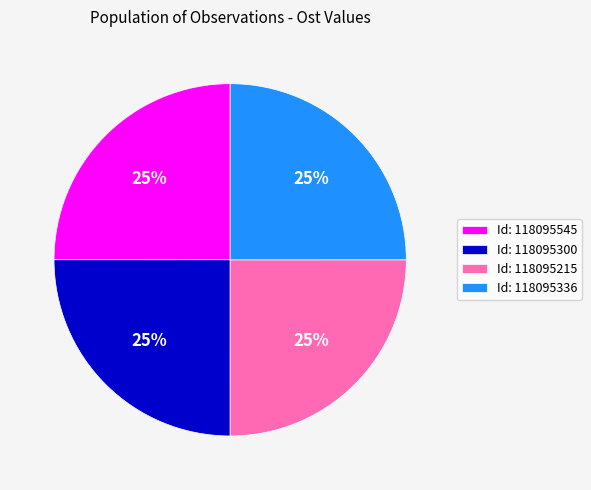

Is Id: 118095545 the majority of the pie?

No